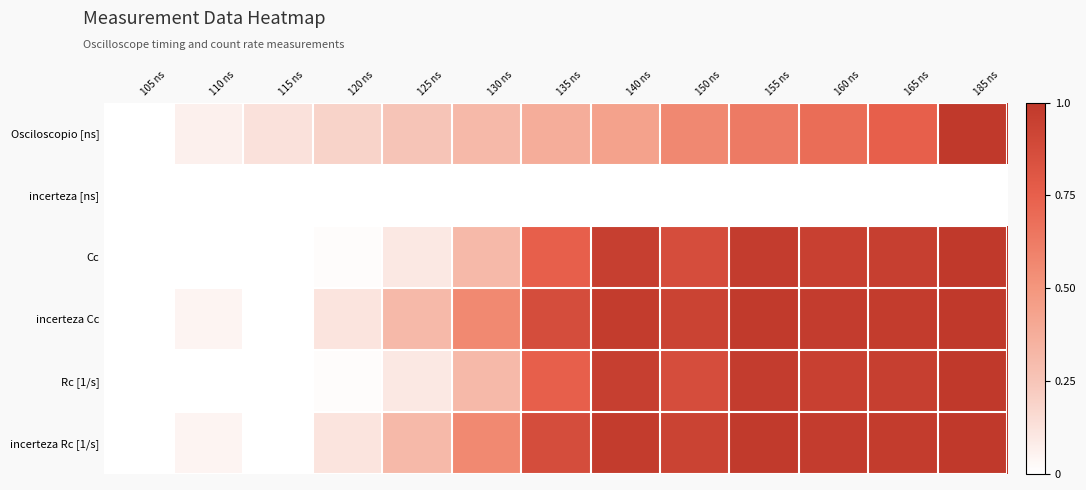

Rank the series at 115 ns from lowest to highest value.

incerteza [ns], Cc, incerteza Cc, Rc [1/s], incerteza Rc [1/s], Osciloscopio [ns]